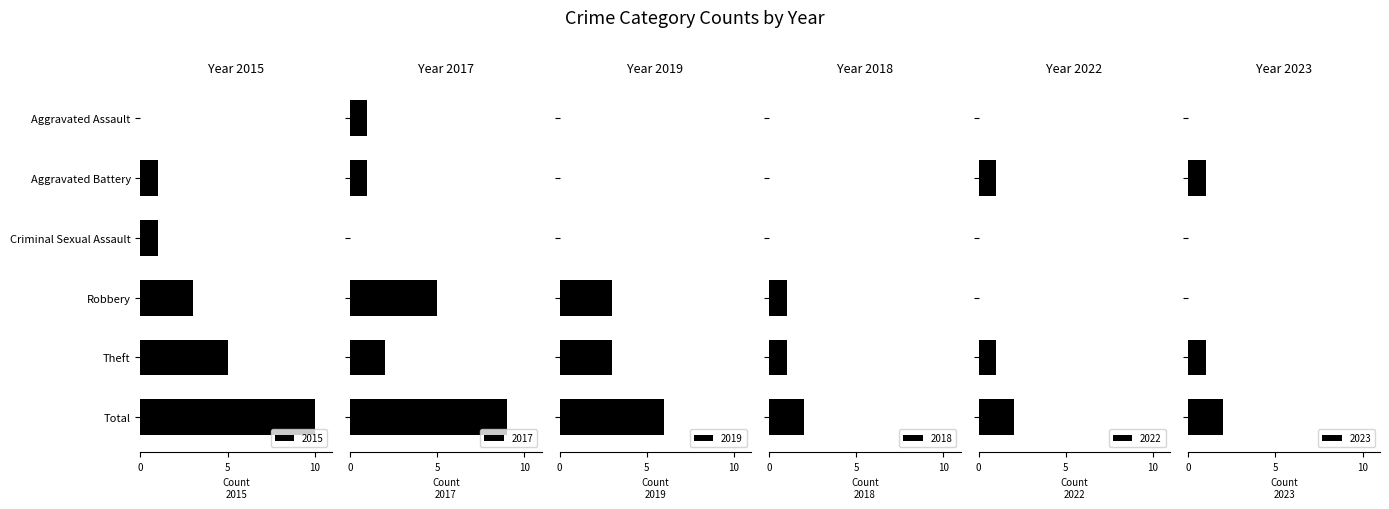

Reading right to left, extract all data points from this chart.

2015: Total=10	Theft=5	Robbery=3	Criminal Sexual Assault=1	Aggravated Battery=1	Aggravated Assault=0
2017: Total=9	Theft=2	Robbery=5	Criminal Sexual Assault=0	Aggravated Battery=1	Aggravated Assault=1
2019: Total=6	Theft=3	Robbery=3	Criminal Sexual Assault=0	Aggravated Battery=0	Aggravated Assault=0
2018: Total=2	Theft=1	Robbery=1	Criminal Sexual Assault=0	Aggravated Battery=0	Aggravated Assault=0
2022: Total=2	Theft=1	Robbery=0	Criminal Sexual Assault=0	Aggravated Battery=1	Aggravated Assault=0
2023: Total=2	Theft=1	Robbery=0	Criminal Sexual Assault=0	Aggravated Battery=1	Aggravated Assault=0